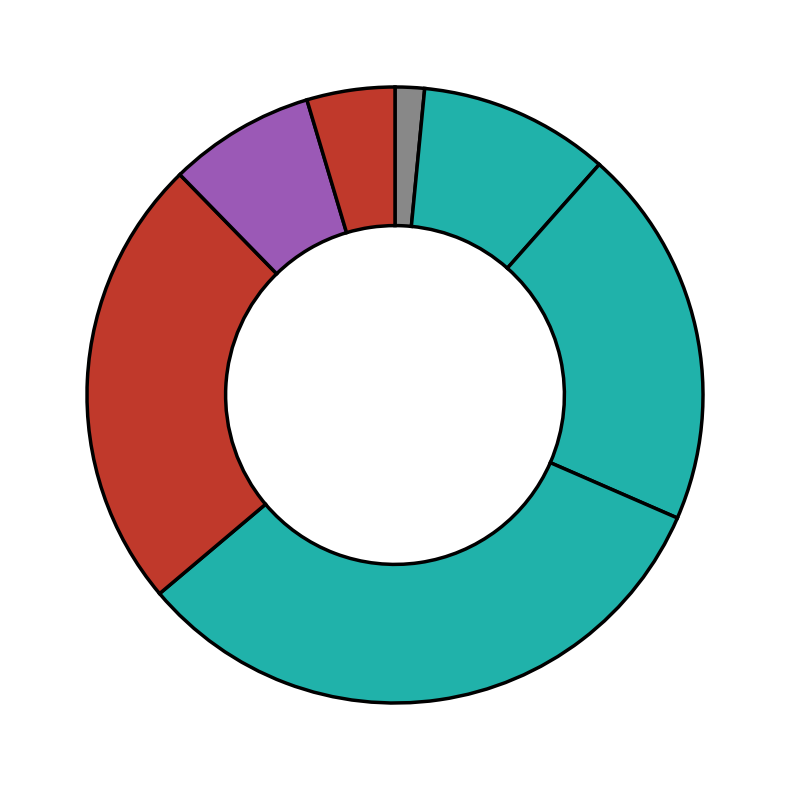

Count the number of slices in the pie.

7